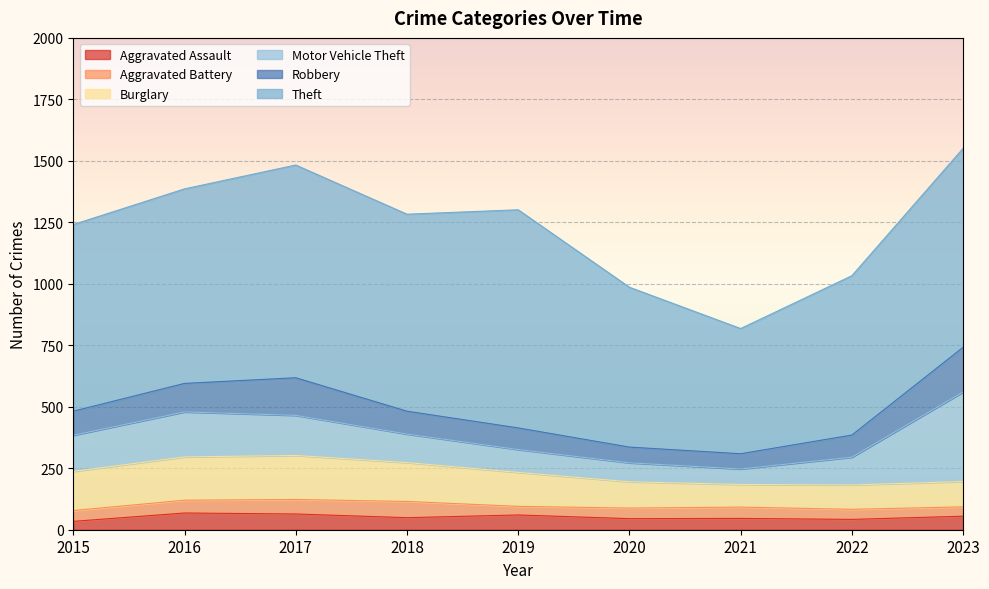

What is the spread (max minus min) of values at 2020?

607